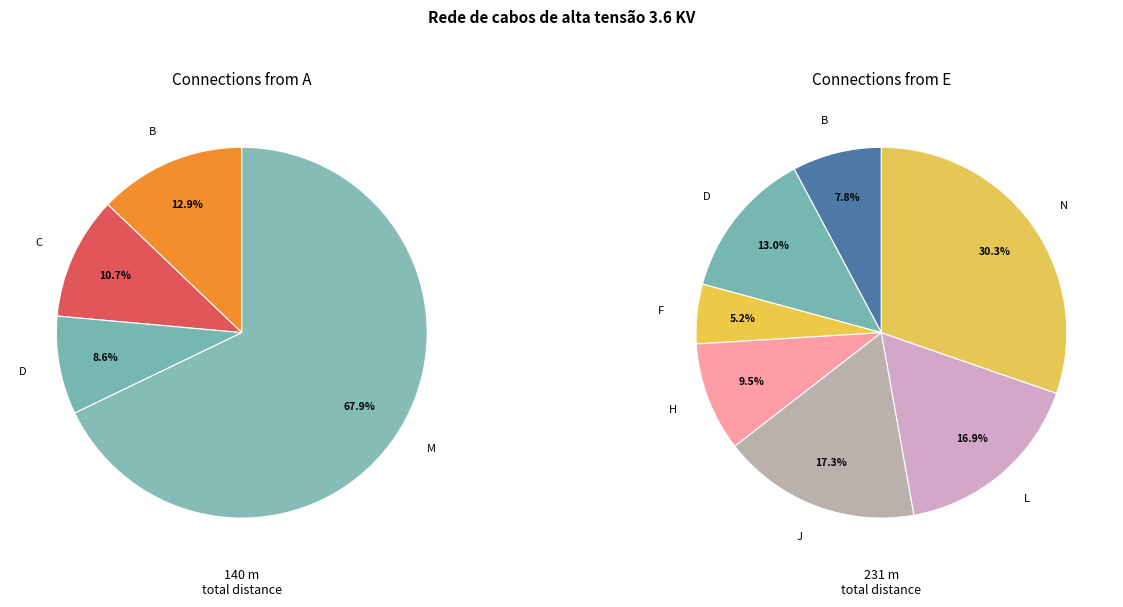

Between D and M, which series saw the biggest shift?

A